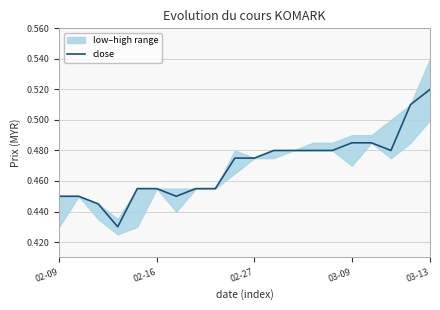

The chart shows a value of 0.3 at 02-09. True or false?

False